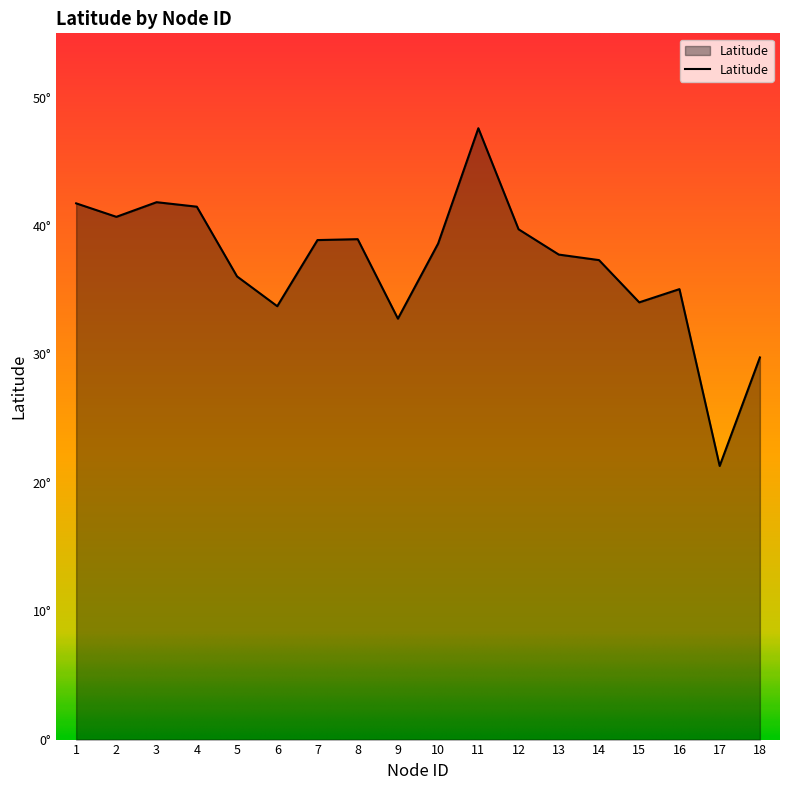

Where is the data nearest to the value 34?

15